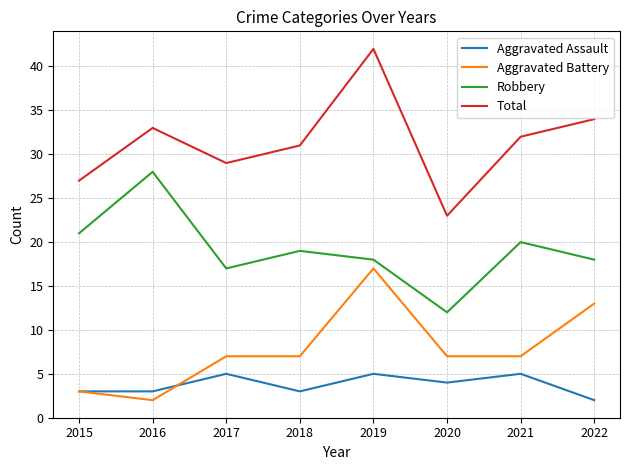

What are all the series names shown in the legend?

Aggravated Assault, Aggravated Battery, Robbery, Total